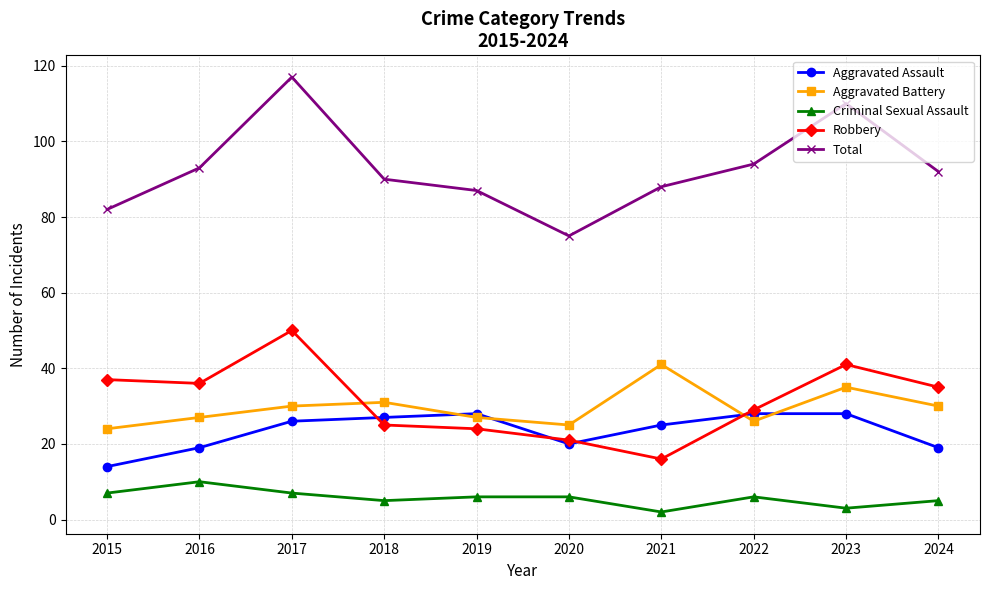

List the series in order of their peak value, highest first.

Total, Robbery, Aggravated Battery, Aggravated Assault, Criminal Sexual Assault